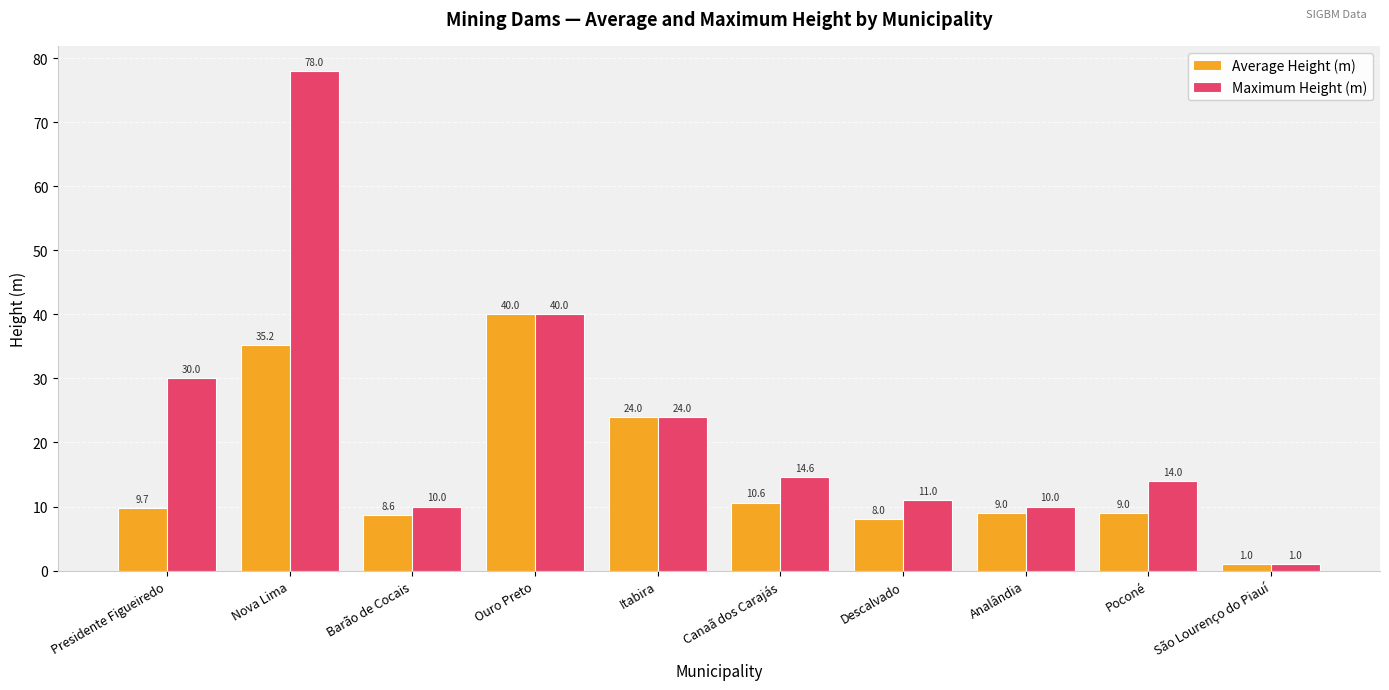

What is the label of the 4th bar from the left?

Ouro Preto